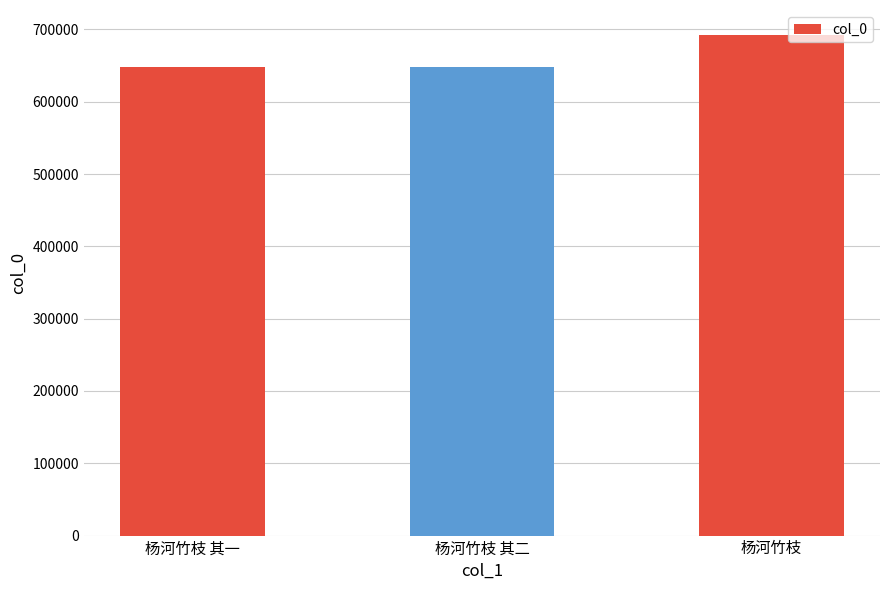

What is the sum of all values?

1989316